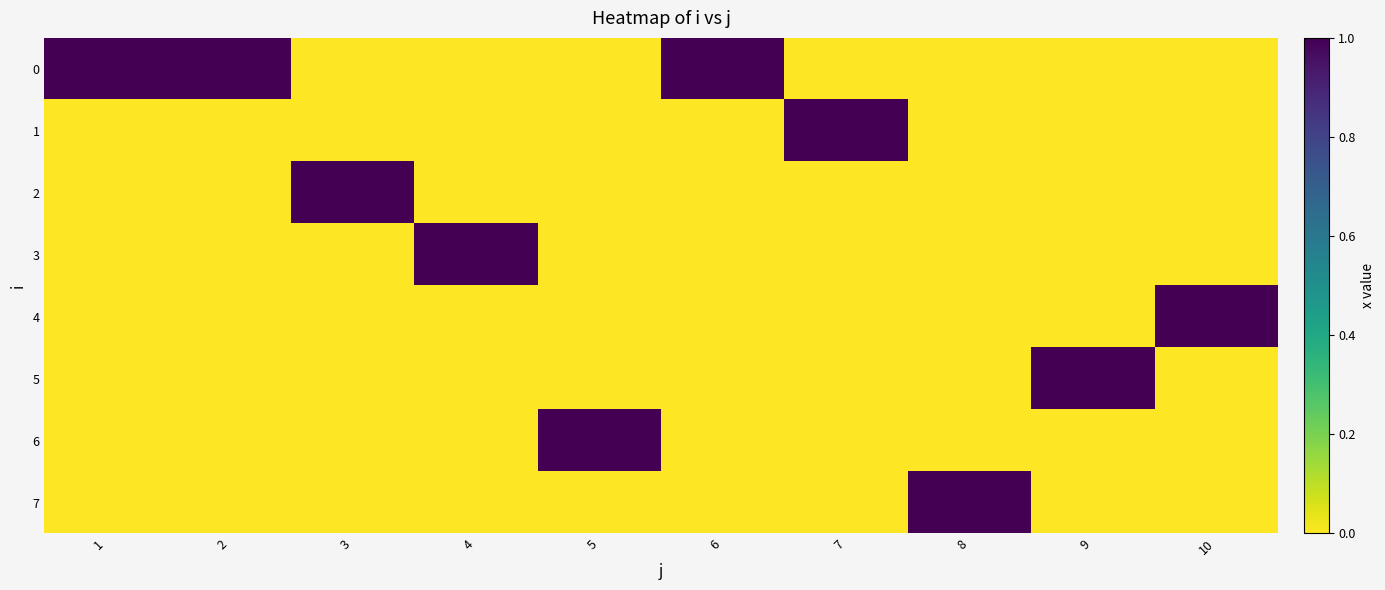

Between 3 and 9, which series saw the biggest shift?

2